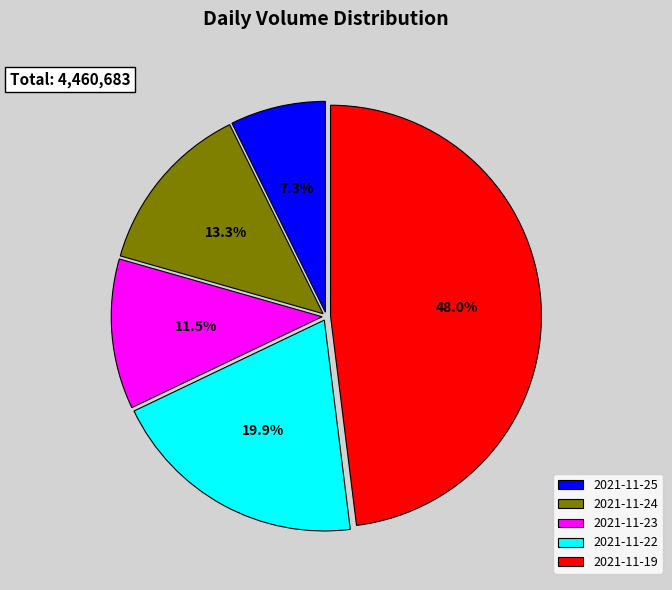

Do 2021-11-23 and 2021-11-24 together represent more than half of the pie?

No